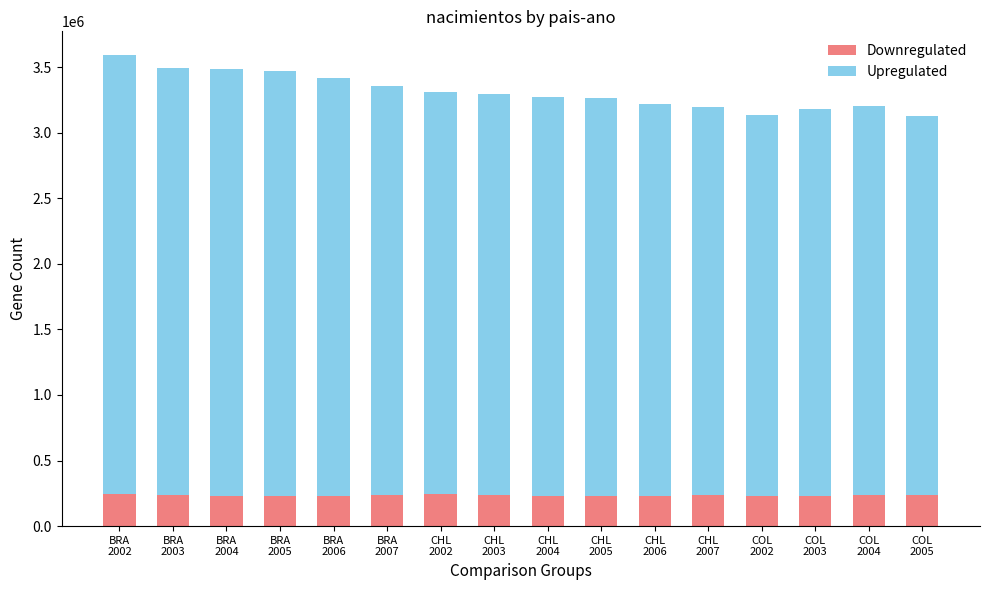

What is the highest value of the Downregulated series?

241091